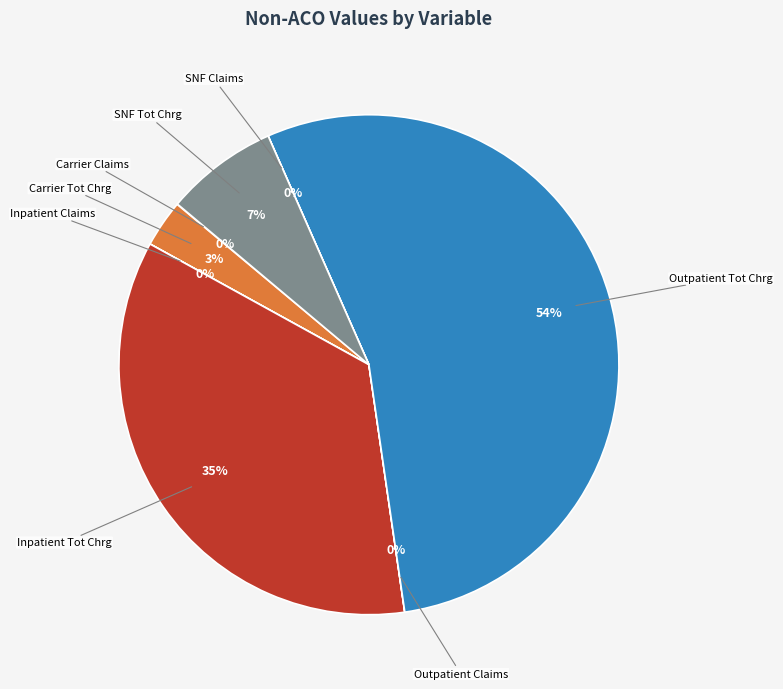

Is there any slice that represents more than half of the pie?

Yes